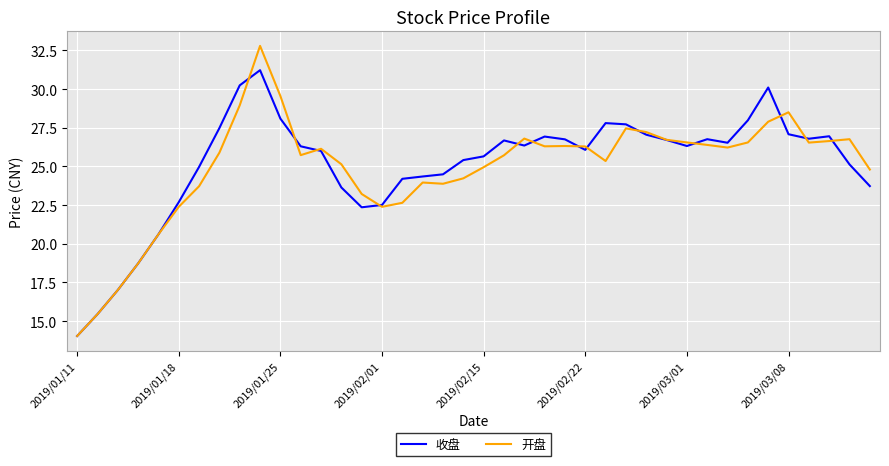

Which series has the widest spread of values?

开盘